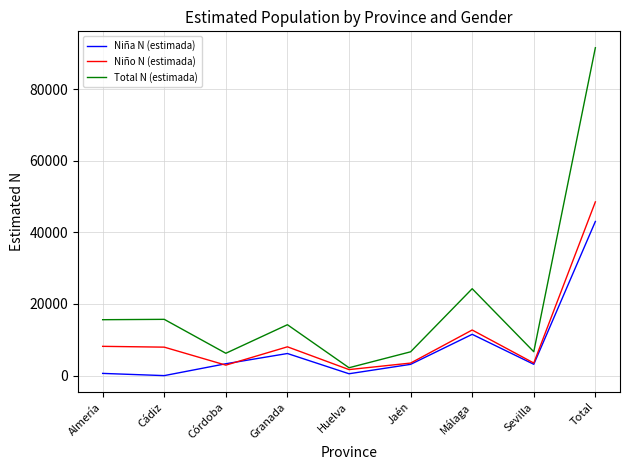

Rank the series by their maximum value, from highest to lowest.

Total N (estimada), Niño N (estimada), Niña N (estimada)